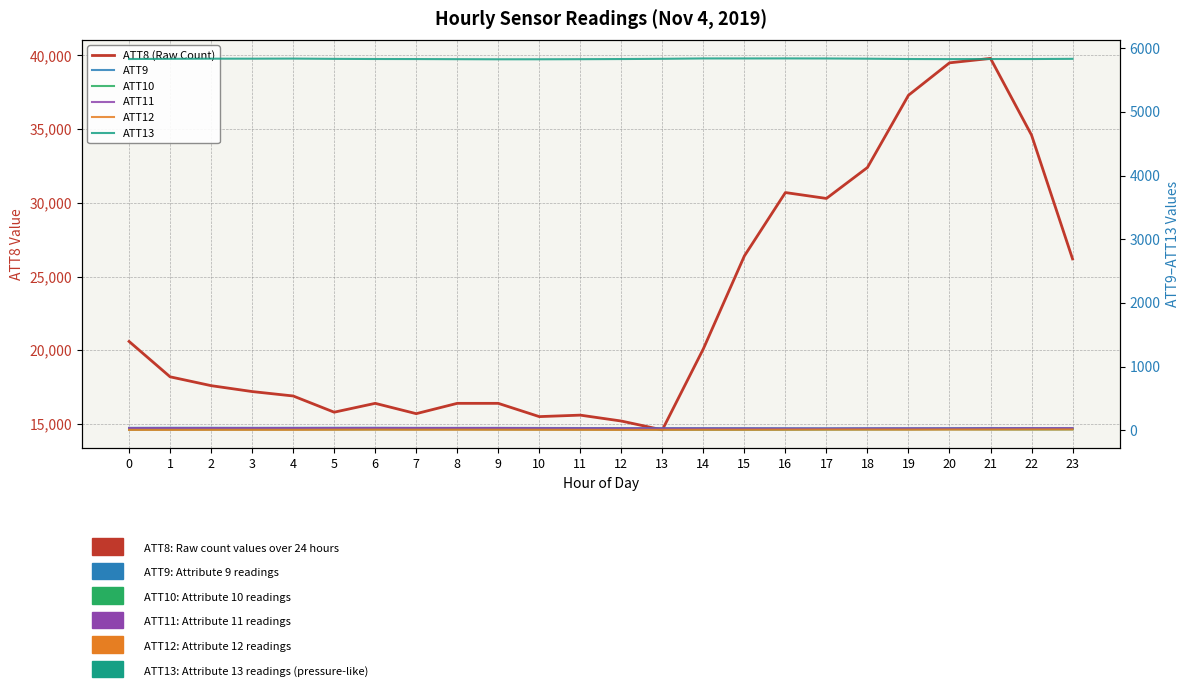

True or false: ATT13 and ATT9 intersect in this chart.

False